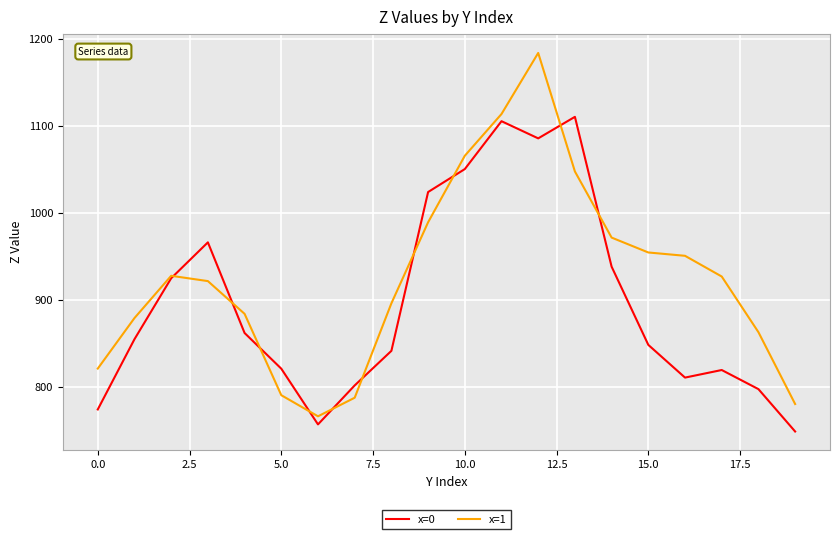

Which series ends up on top after the final intersection of x=0 and x=1?

x=1